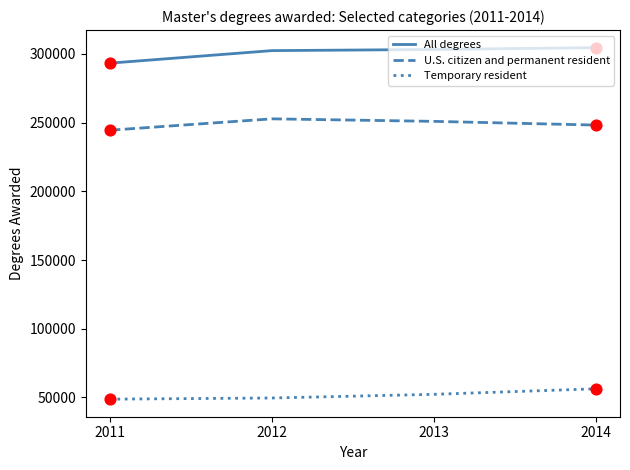

What is the total value across all series at 2013?

606460